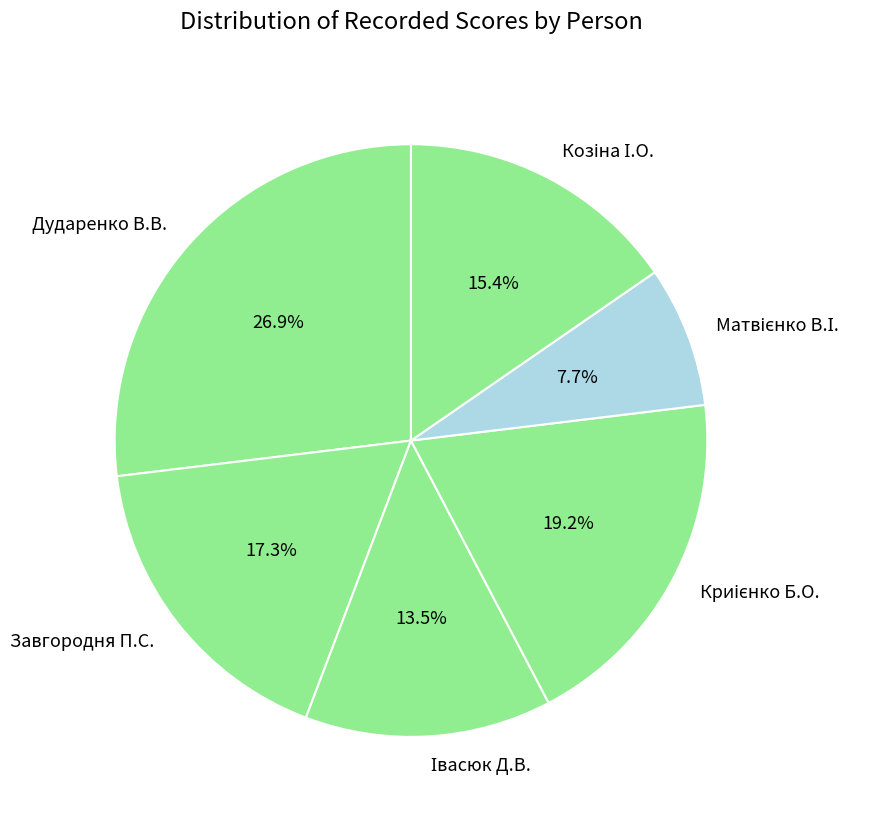

Which category has the biggest portion of the pie?

Дударенко В.В.